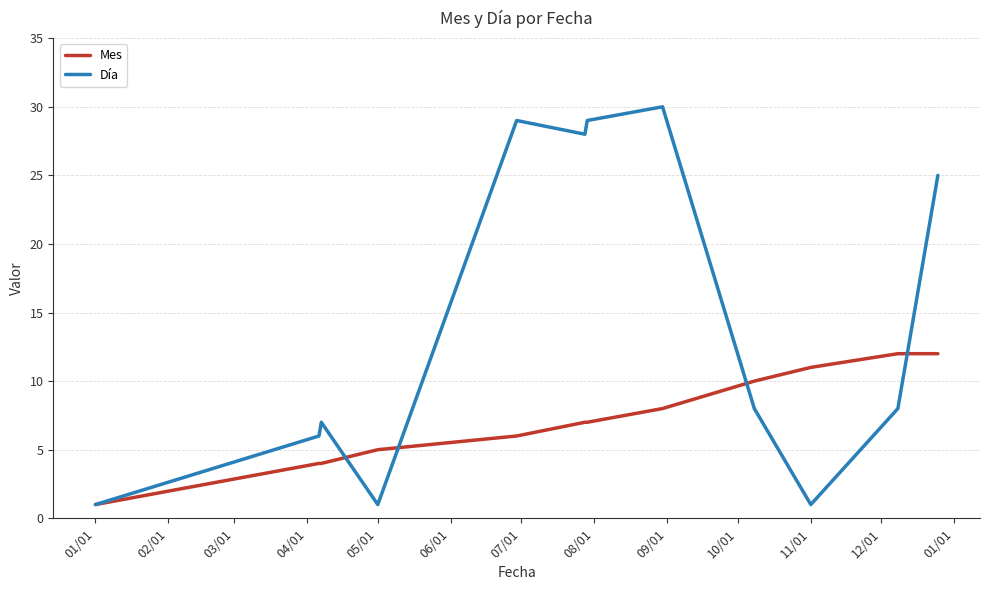

List the series in order of their peak value, lowest first.

Mes, Día